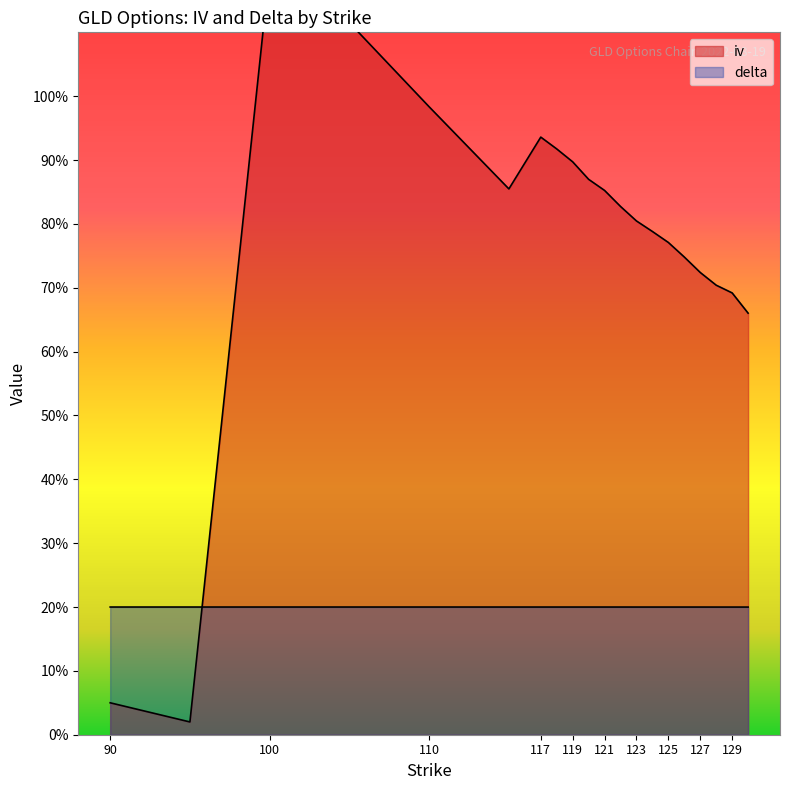

Which category has the lowest value across all series?

95